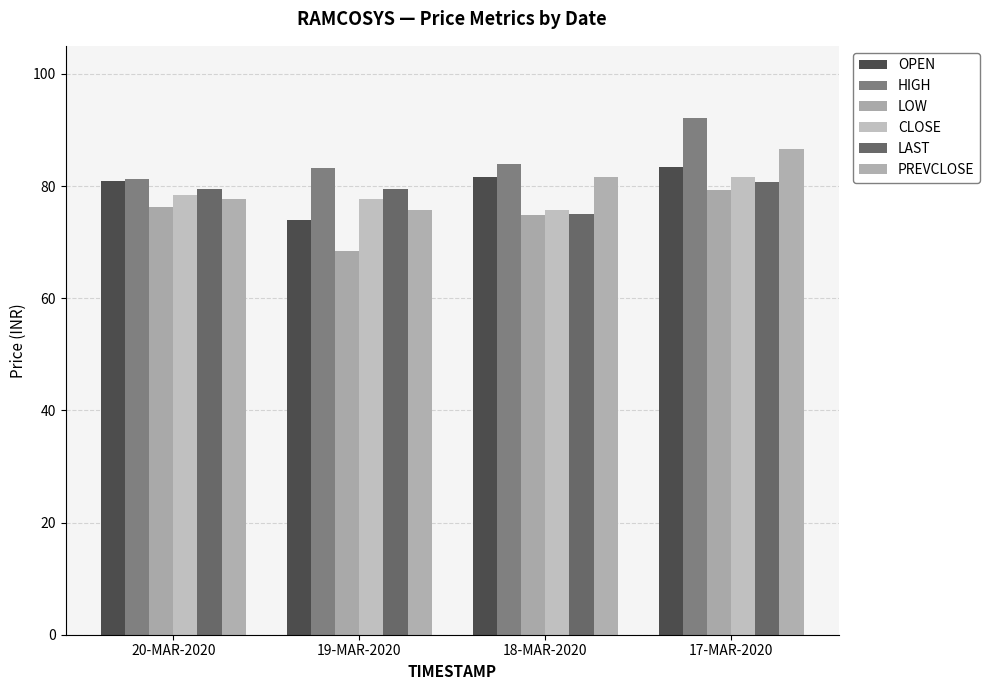

At which category is the sum across all series the highest?

17-MAR-2020